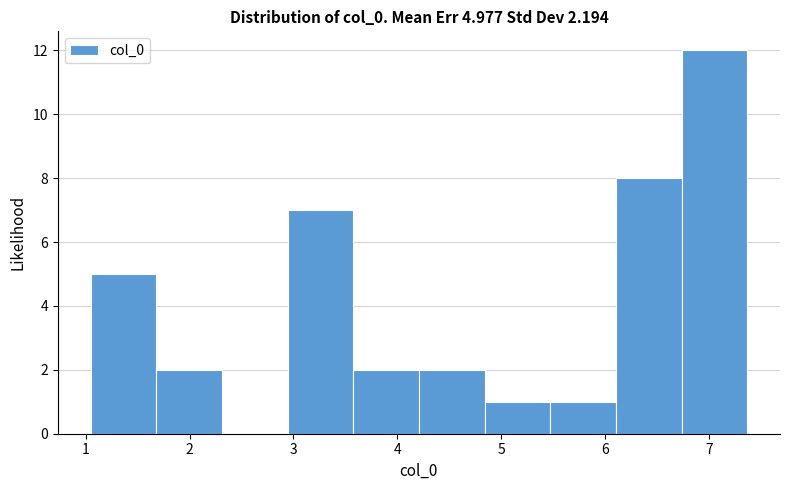

Over which range of the x-axis is the bar tallest?

6.7 to 7.4